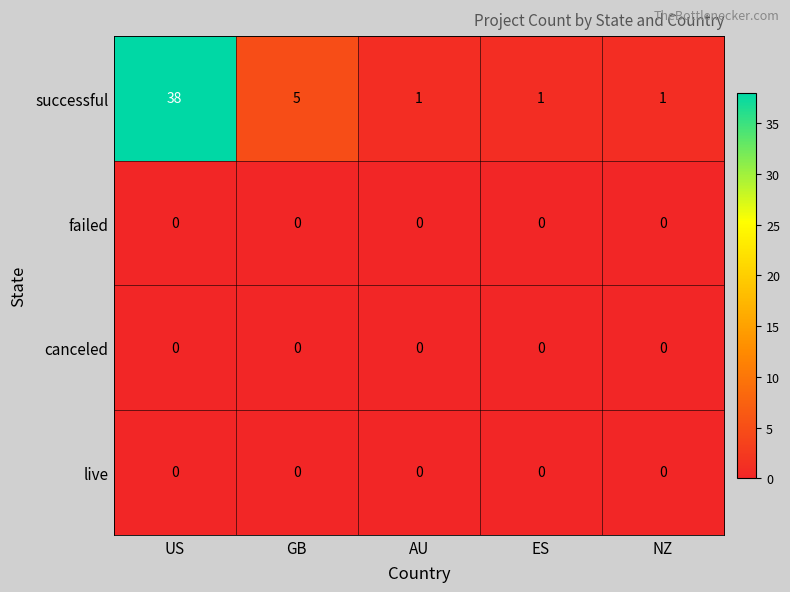

What is the total value across all series at ES?

1